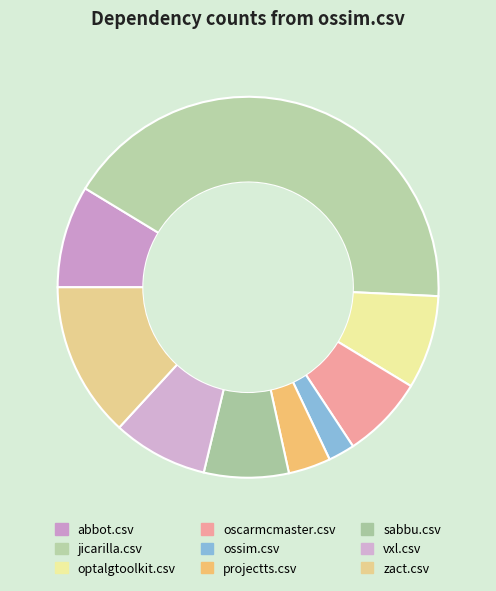

How many segments does this pie chart have?

9